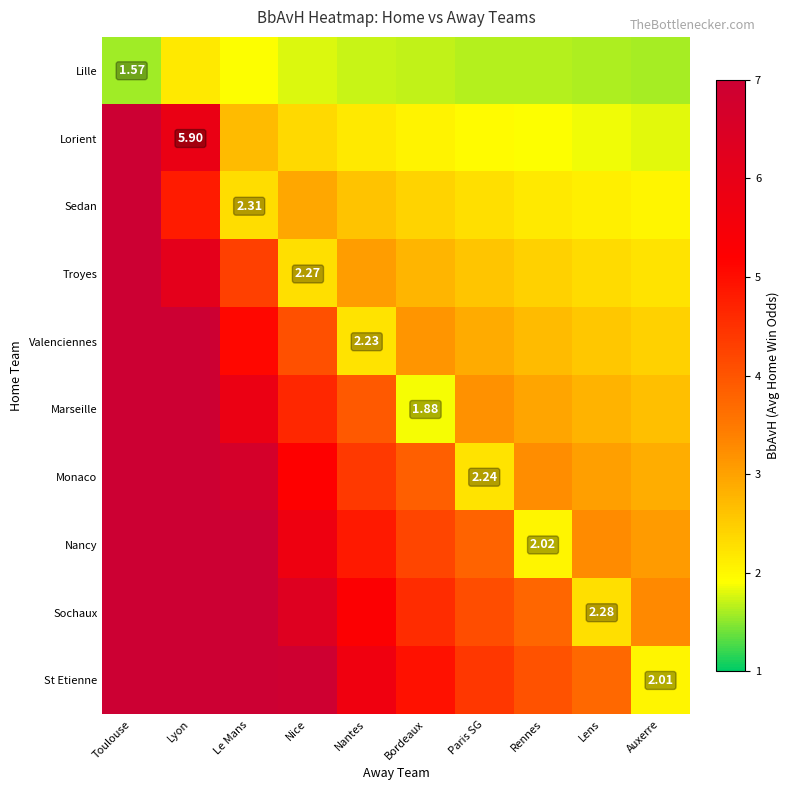

Where does the St Etienne series first go above 5?

Toulouse